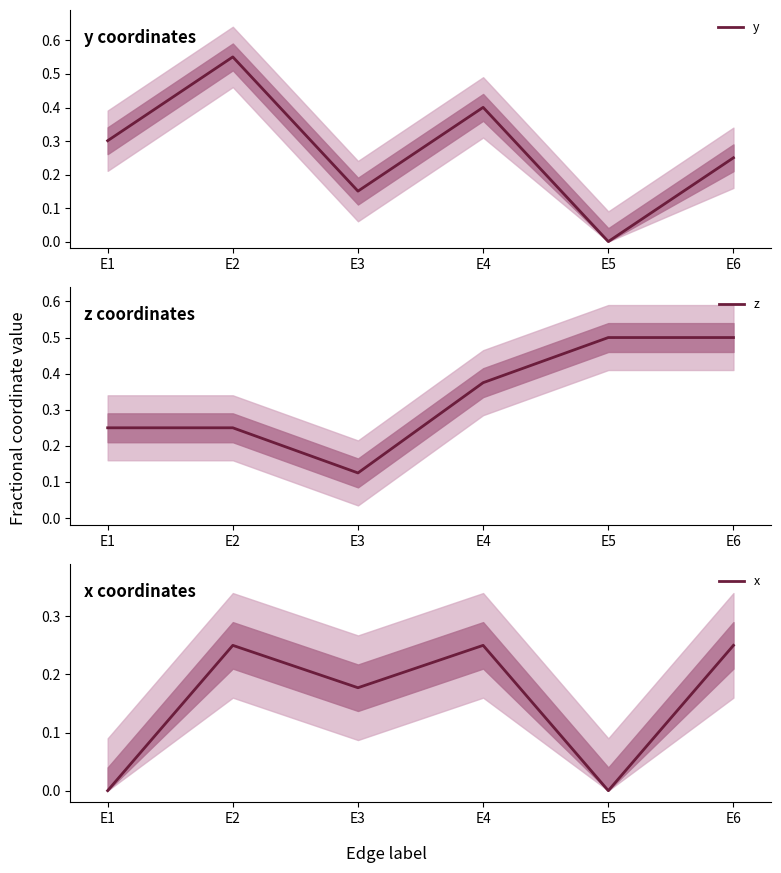

Count the y values in the range 0 to 1.

6